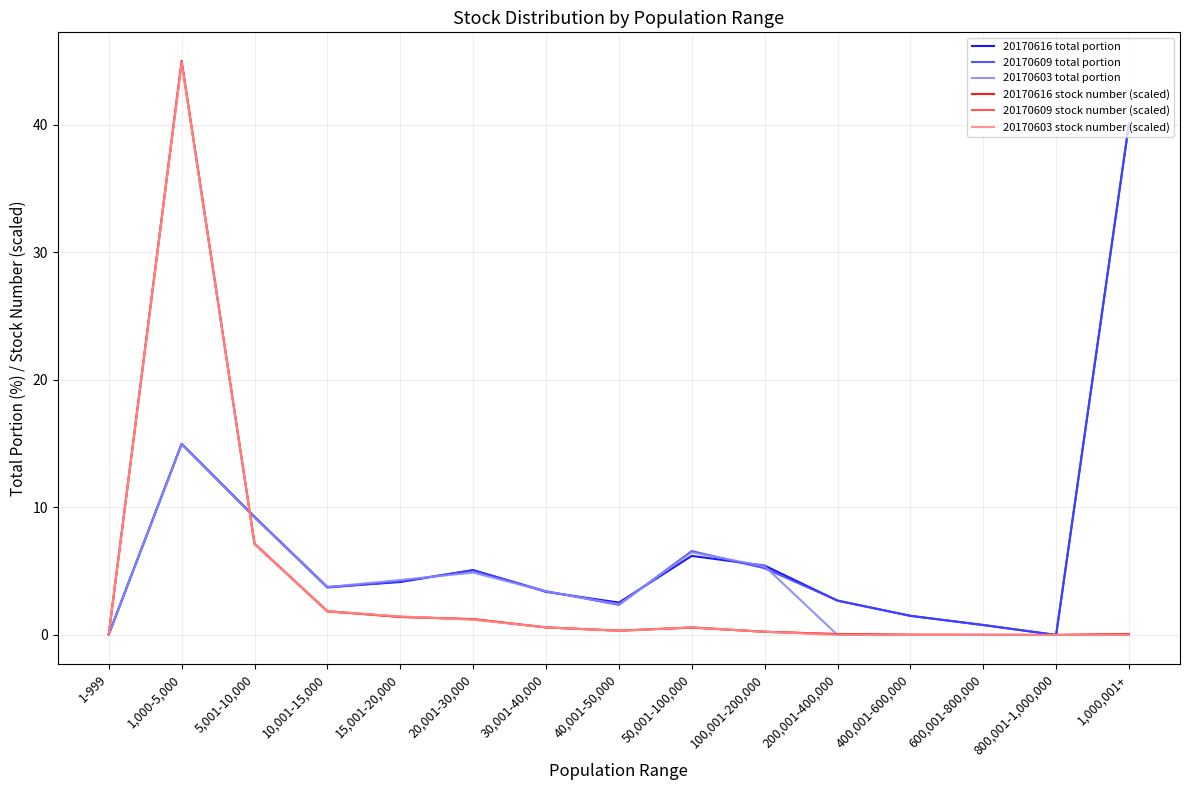

Which category has the highest value across all series?

1,000-5,000